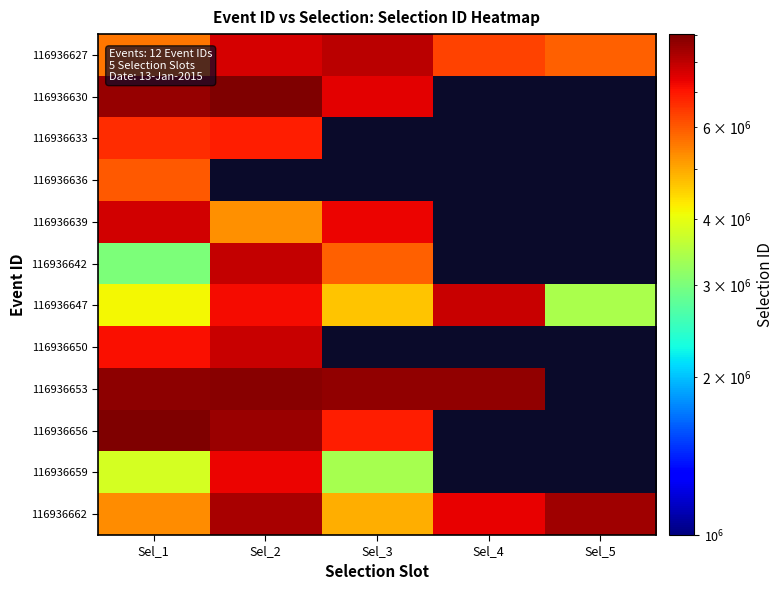

How many distinct data groups are displayed?

12